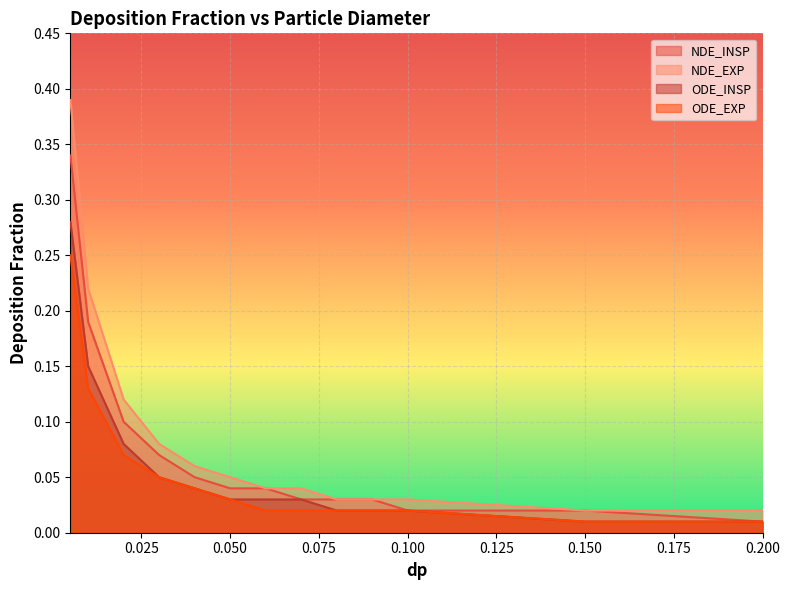

True or false: ODE_EXP has a value of 0.0 at 0.08.

True